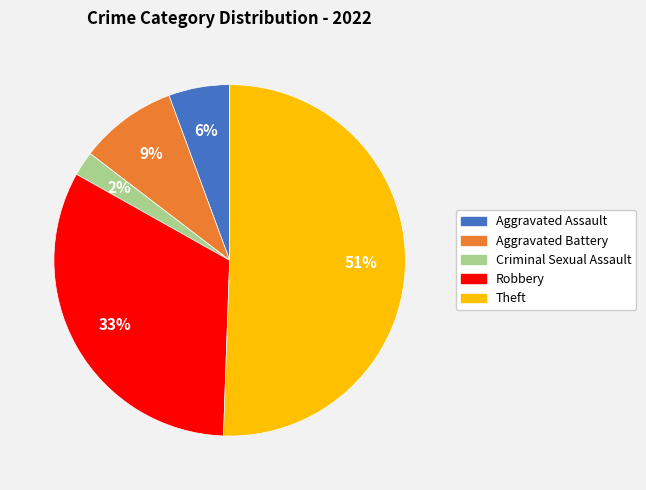

Which slice is the largest?

Theft